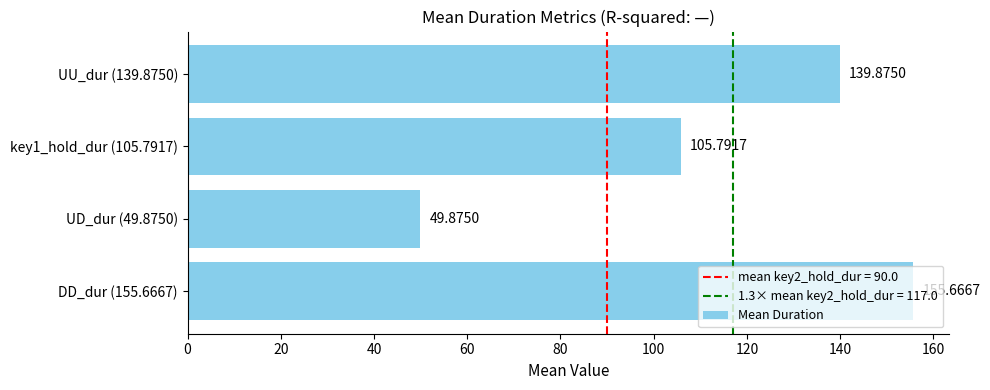

Which category has the lowest value across all series?

UD_dur (49.8750)